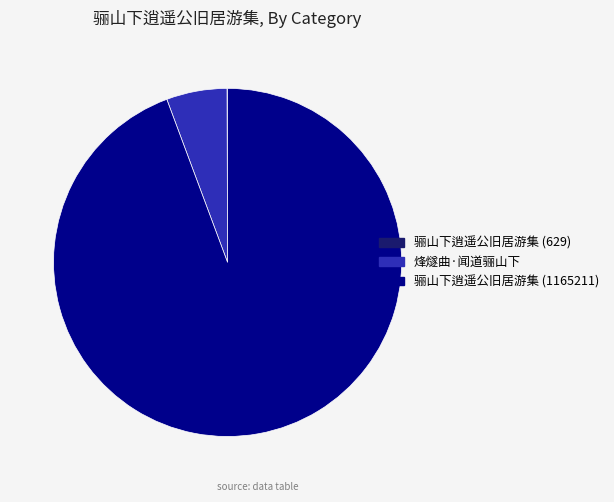

Which slice is the largest?

骊山下逍遥公旧居游集 (1165211)